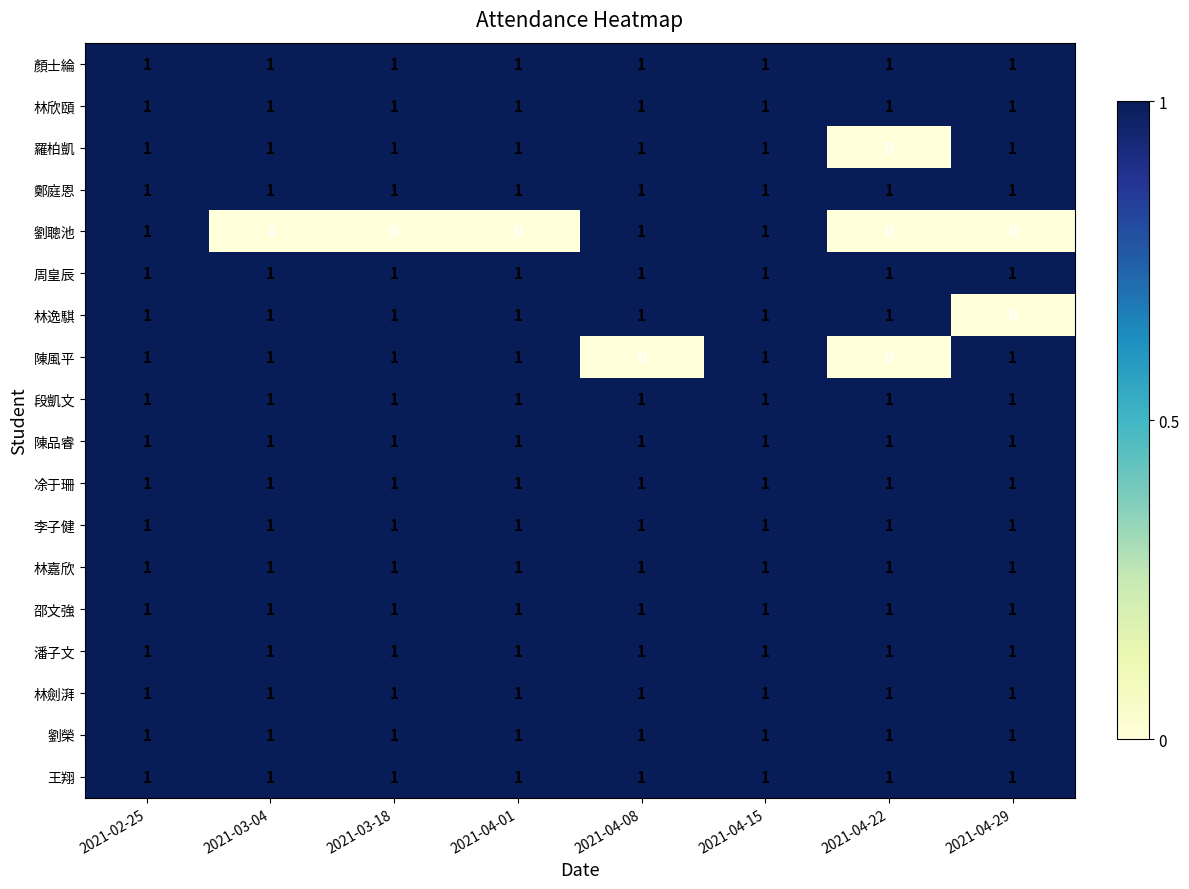

Count the 劉聰池 values in the range 0 to 1.

8